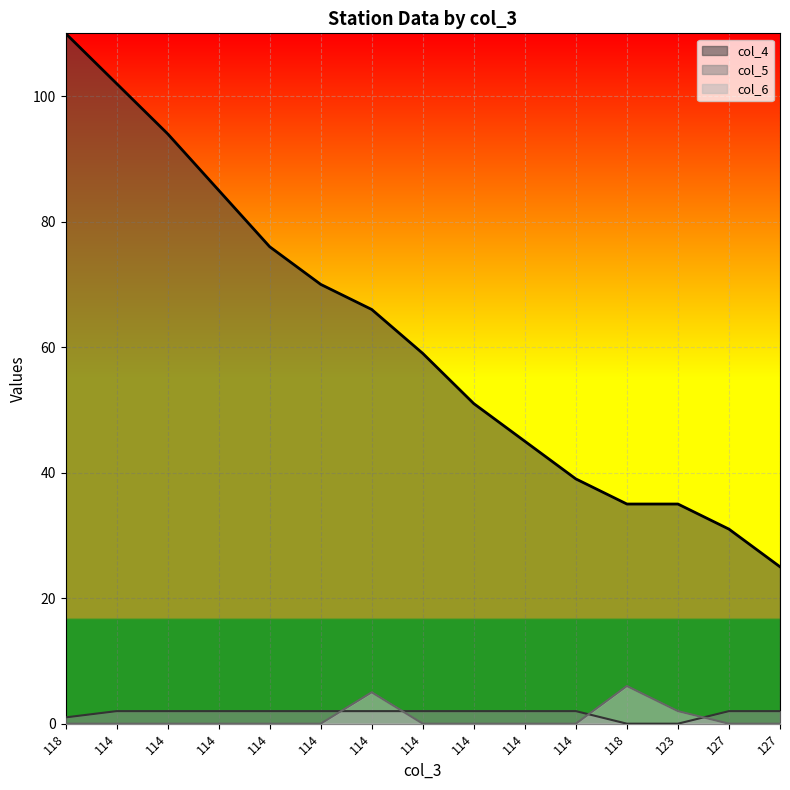

Count the col_6 values in the range 0 to 1.

12